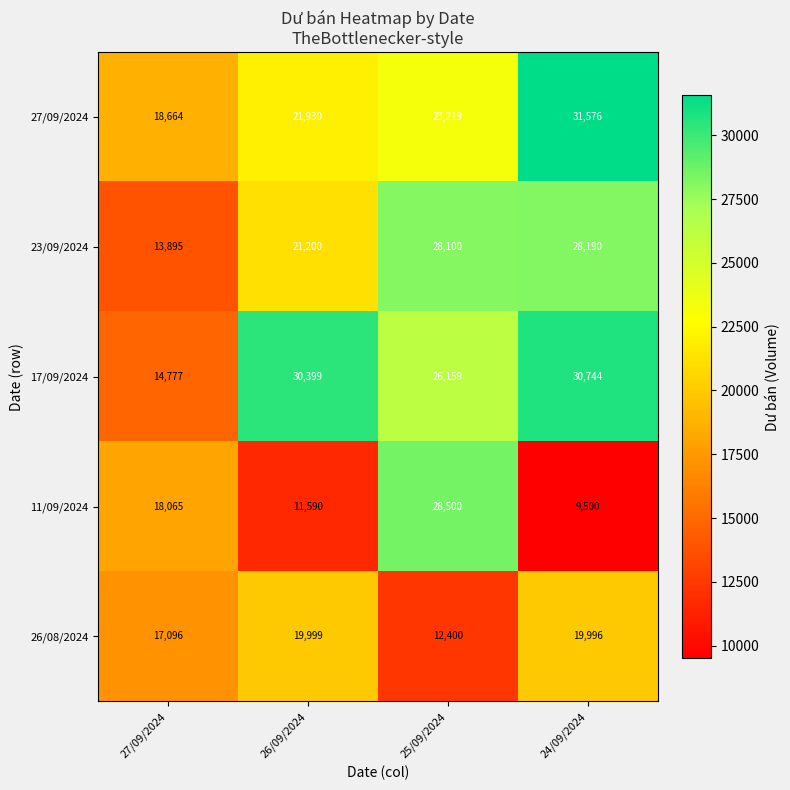

Which series has the largest total across all categories?

17/09/2024